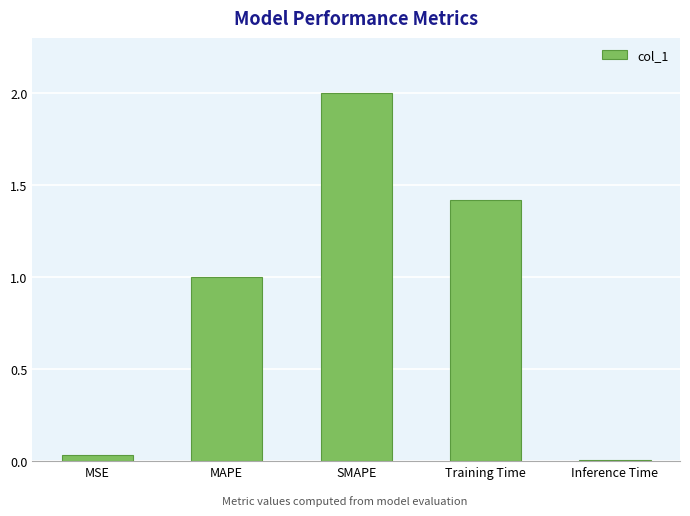

What is the label of the 2nd bar from the left?

MAPE